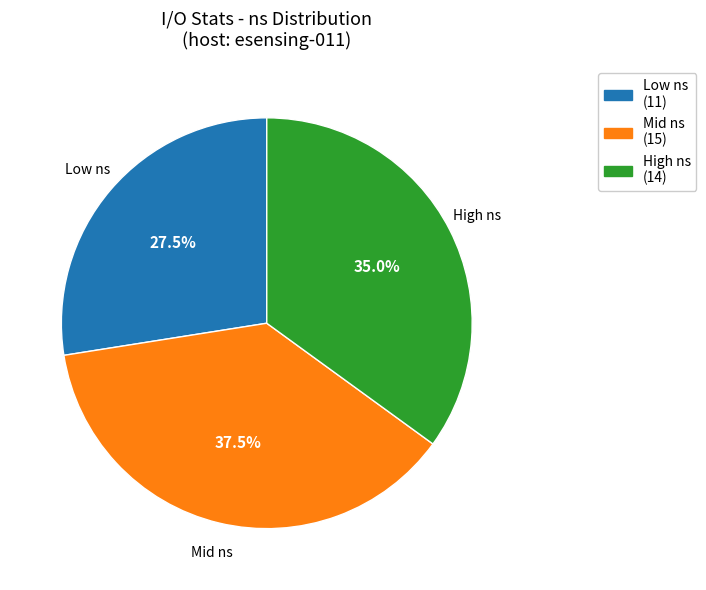

Combined, do Low ns (11) and High ns (14) account for over 50%?

Yes